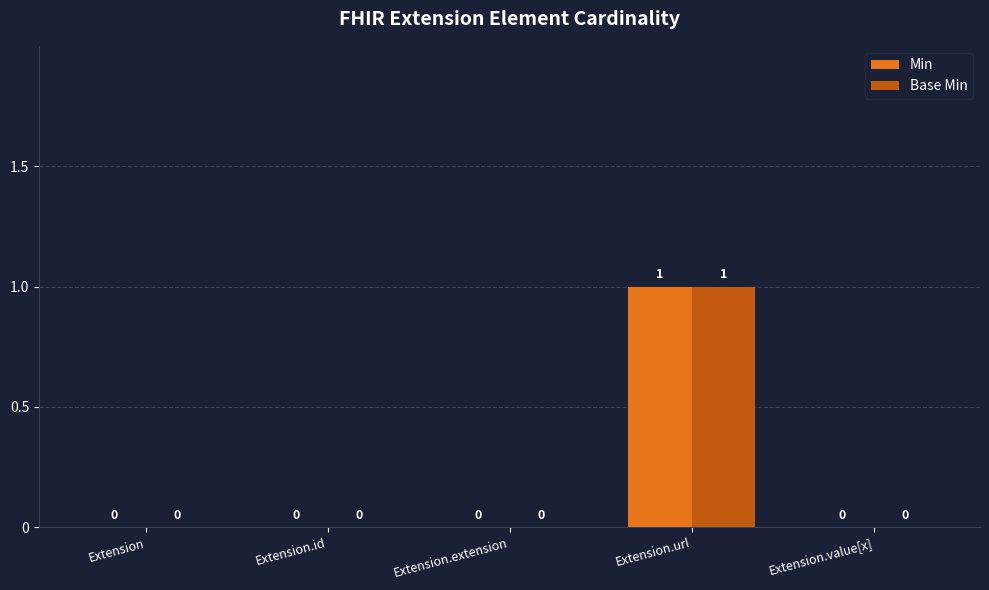

Is the value of Base Min at Extension.id greater than the value of Min at Extension.url?

No